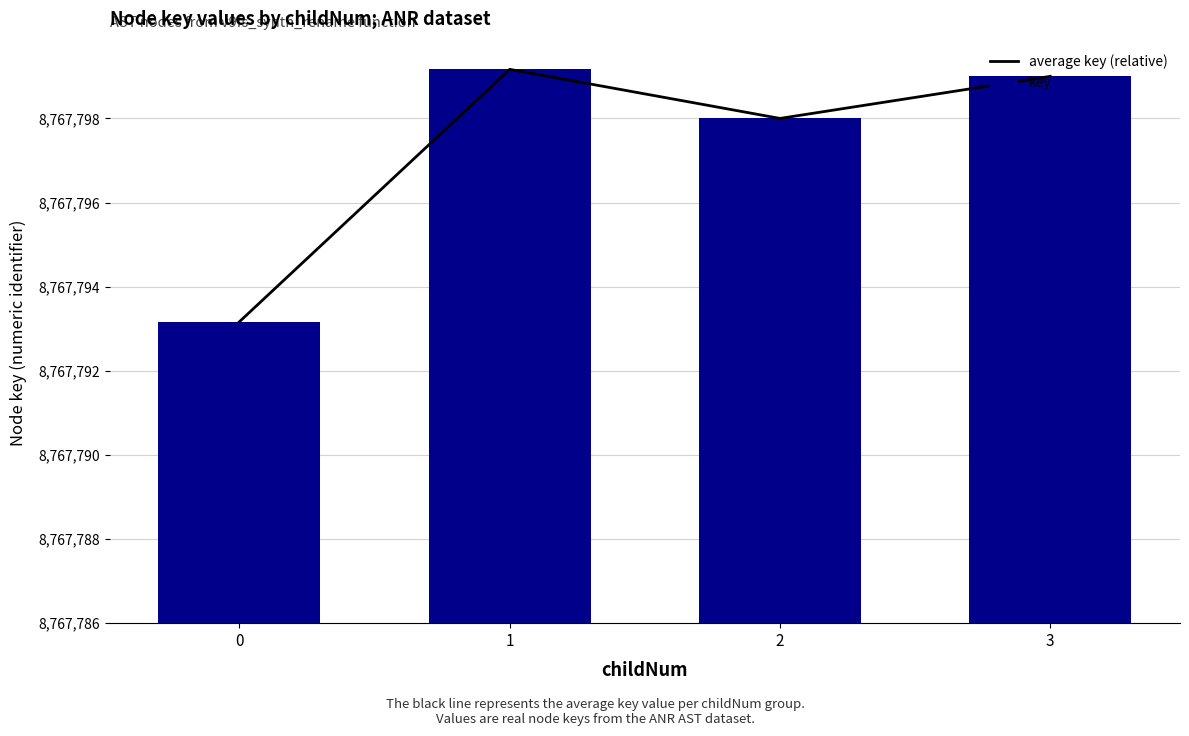

Where does the key series first go above 13?

1